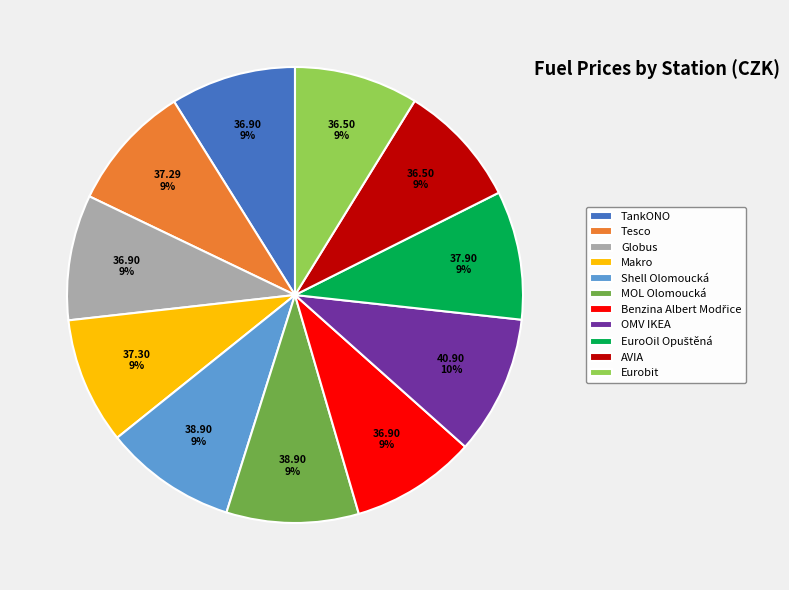

Combined, do Globus and TankONO account for over 50%?

No